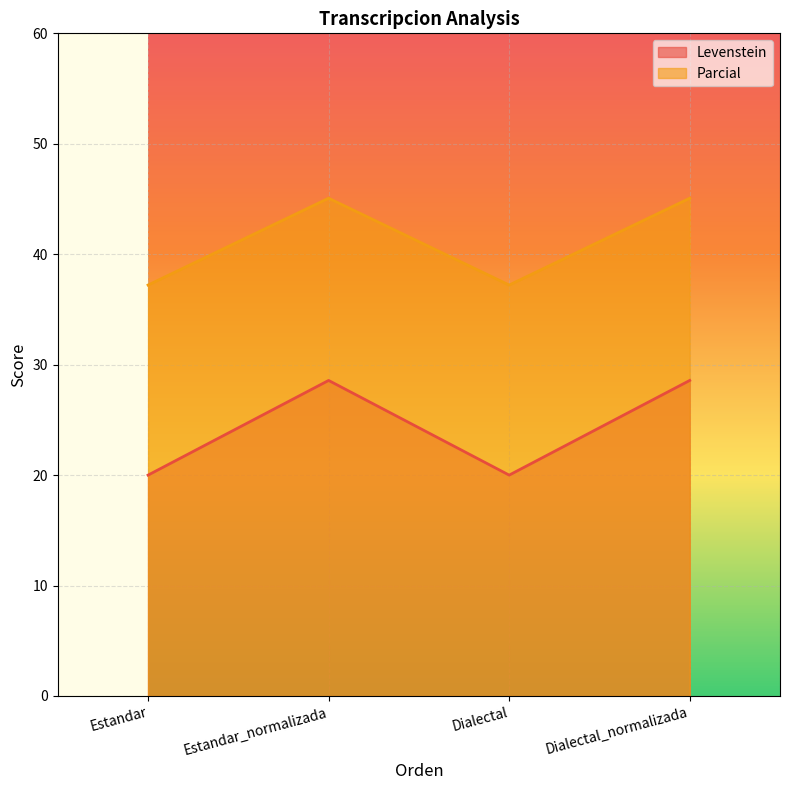

What is the total value across all series at Dialectal?

57.2